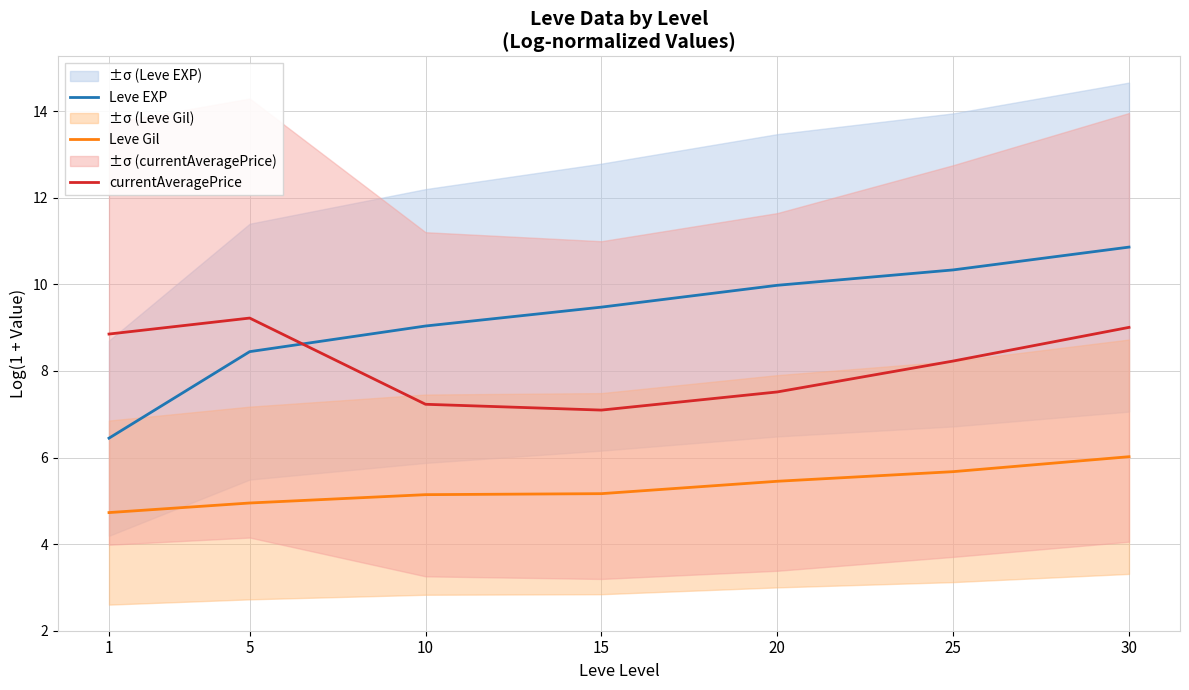

True or false: Leve Gil has more than 0 interior local peaks.

False